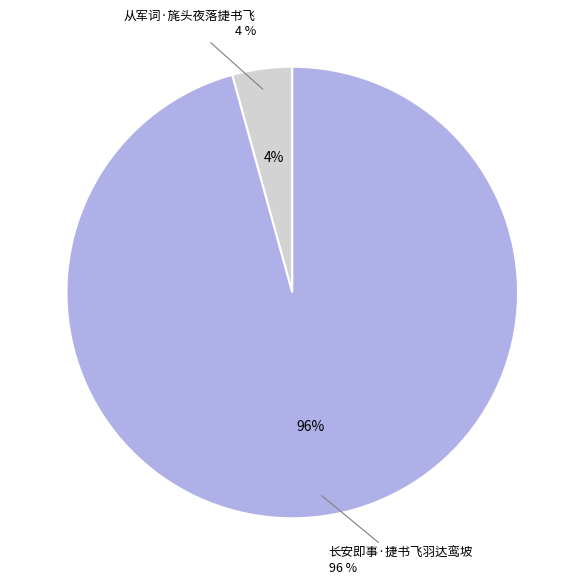

Rank the categories by value from lowest to highest.

从军词·旄头夜落捷书飞, 长安即事·捷书飞羽达鸾坡